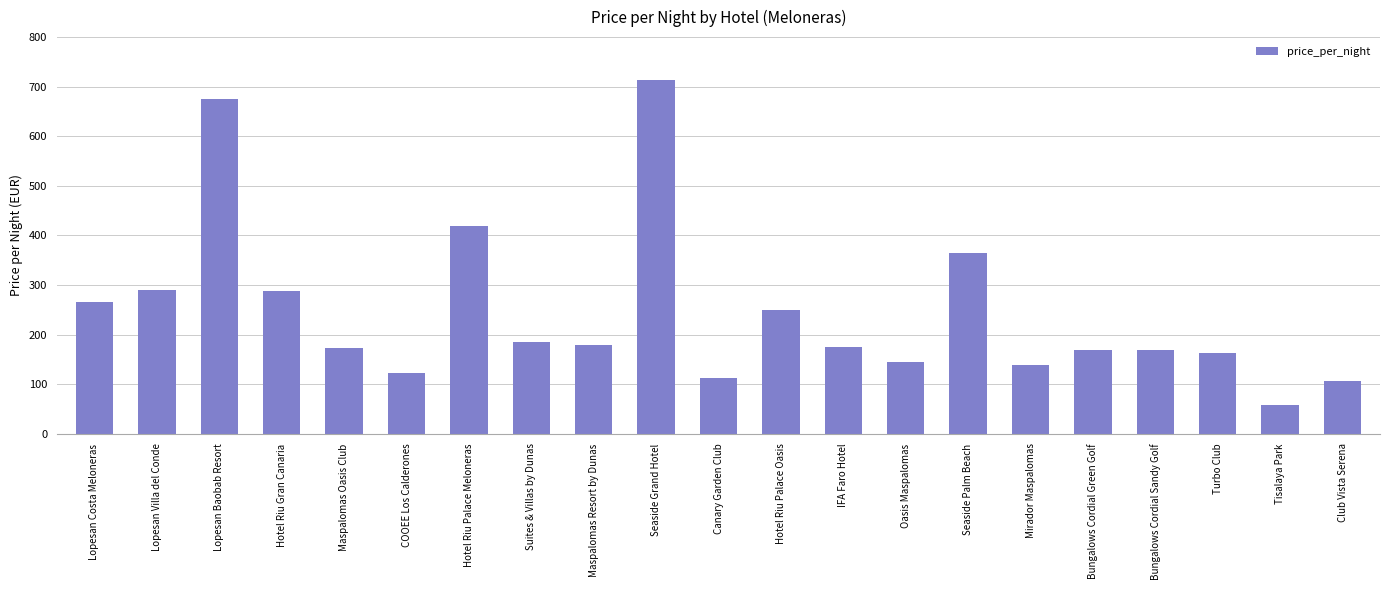

What is the change in value from Hotel Riu Gran Canaria to Suites & Villas by Dunas?

-102